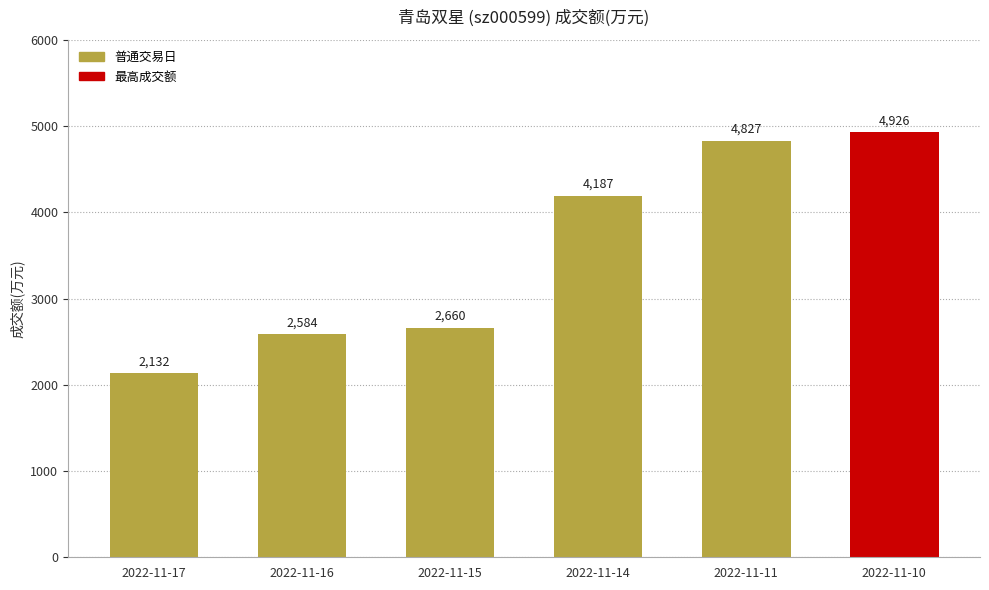

How many series are shown in this chart?

1